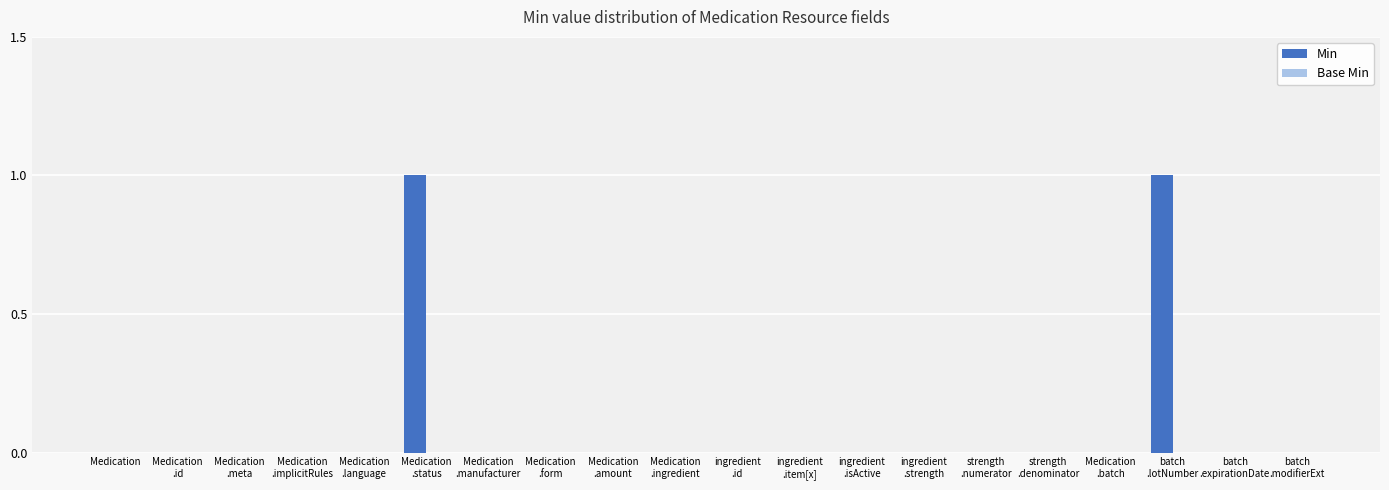

Are the bars horizontal?

No